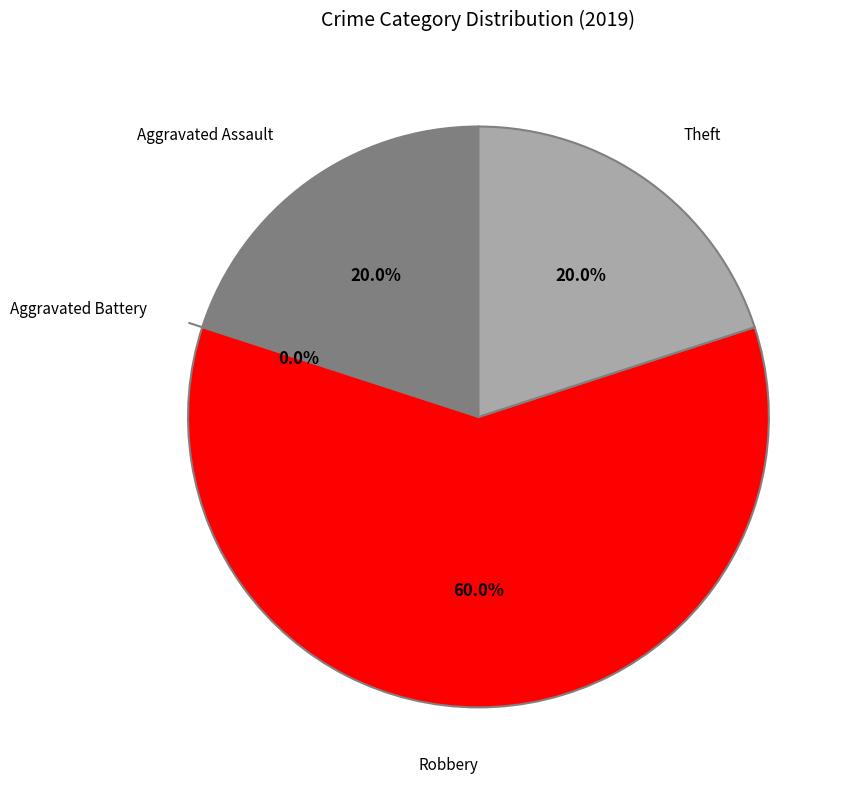

The Aggravated Assault slice represents 30% of the pie. True or false?

False